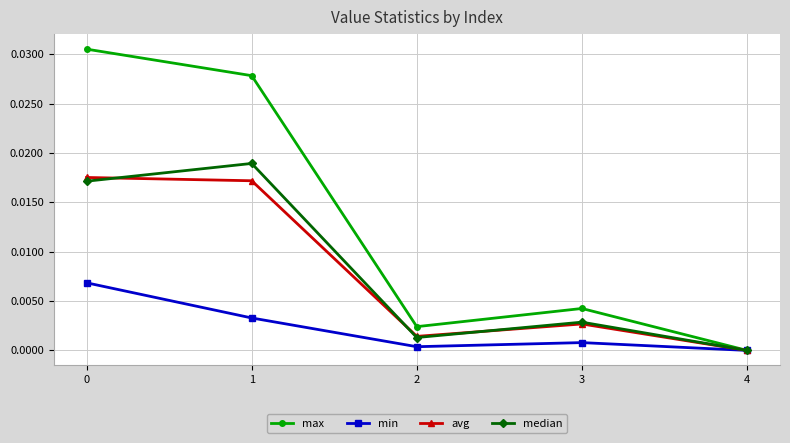

The avg series shows 0.0 at 0. True or false?

True